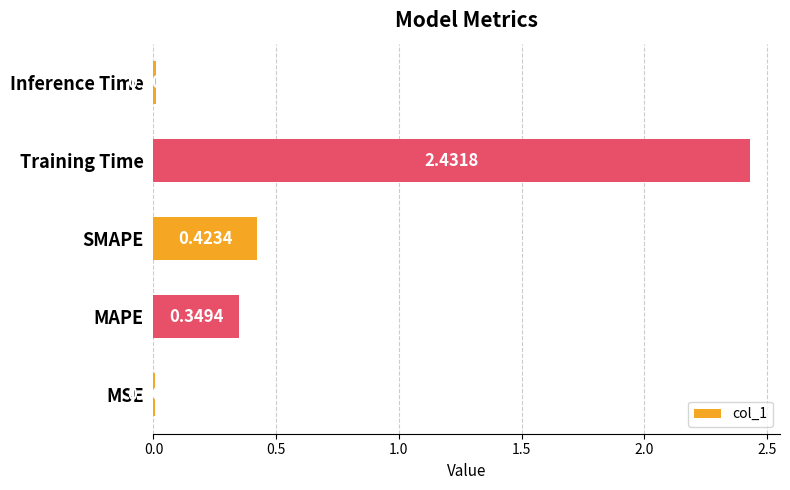

What is the change in value from MAPE to Training Time?

+2.1